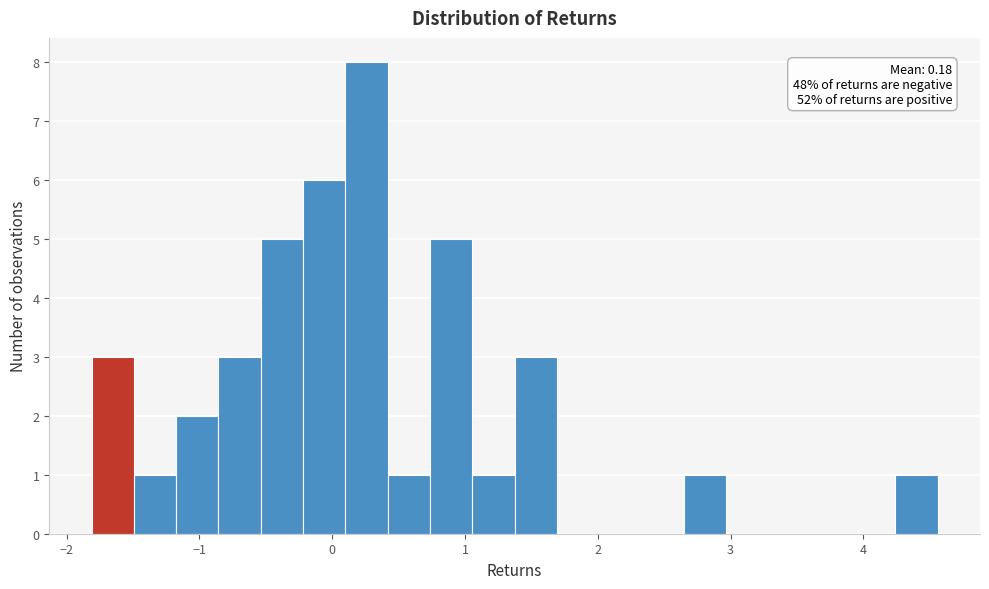

Read against the x-axis, roughly where is the centre of the tallest bar?

0.3